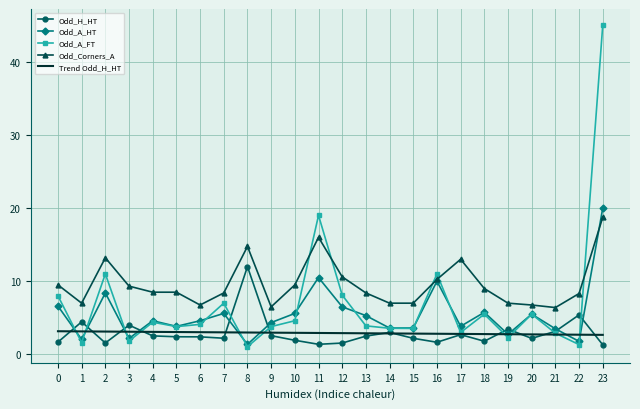

Which series has the largest range (max minus min)?

Odd_A_FT